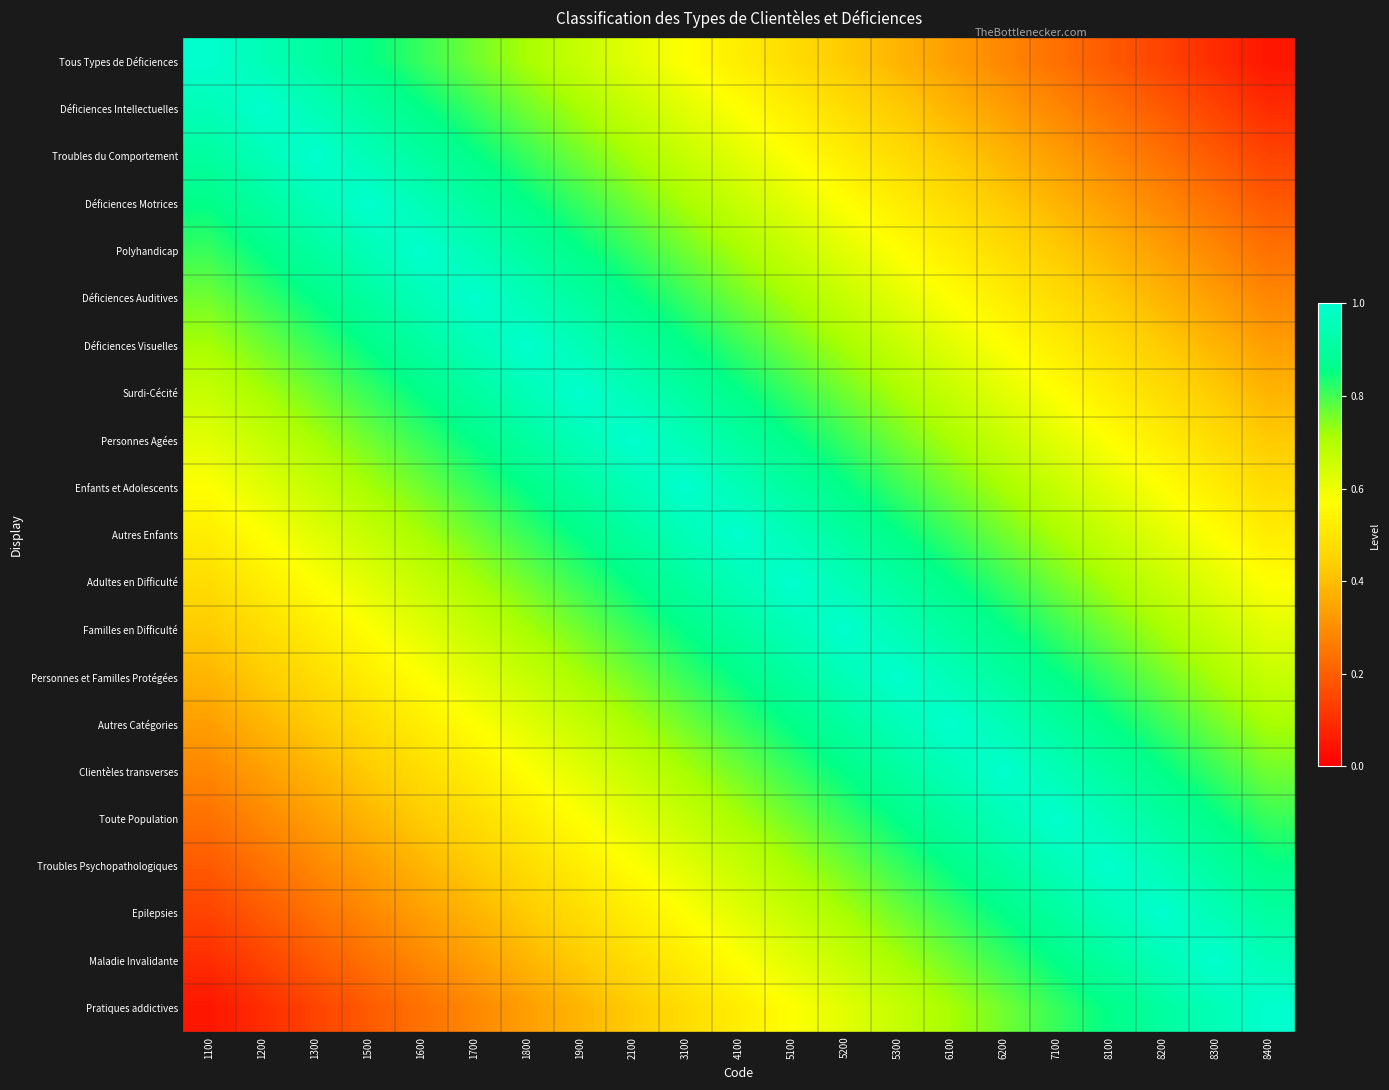

Reading right to left, what are all the values shown in this chart?

Tous Types de Déficiences: 8400=0.0	8300=0.1	8200=0.1	8100=0.2	7100=0.2	6200=0.3	6100=0.3	5300=0.4	5200=0.4	5100=0.5	4100=0.5	3100=0.6	2100=0.6	1900=0.7	1800=0.7	1700=0.8	1600=0.8	1500=0.9	1300=0.9	1200=1.0	1100=1.0
Déficiences Intellectuelles: 8400=0.1	8300=0.1	8200=0.2	8100=0.2	7100=0.3	6200=0.3	6100=0.4	5300=0.4	5200=0.5	5100=0.5	4100=0.6	3100=0.6	2100=0.7	1900=0.7	1800=0.8	1700=0.8	1600=0.9	1500=0.9	1300=1.0	1200=1.0	1100=1.0
Troubles du Comportement: 8400=0.1	8300=0.2	8200=0.2	8100=0.3	7100=0.3	6200=0.4	6100=0.4	5300=0.5	5200=0.5	5100=0.6	4100=0.6	3100=0.7	2100=0.7	1900=0.8	1800=0.8	1700=0.9	1600=0.9	1500=1.0	1300=1.0	1200=1.0	1100=0.9
Déficiences Motrices: 8400=0.2	8300=0.2	8200=0.3	8100=0.3	7100=0.4	6200=0.4	6100=0.5	5300=0.5	5200=0.6	5100=0.6	4100=0.7	3100=0.7	2100=0.8	1900=0.8	1800=0.9	1700=0.9	1600=1.0	1500=1.0	1300=1.0	1200=0.9	1100=0.9
Polyhandicap: 8400=0.2	8300=0.3	8200=0.3	8100=0.4	7100=0.4	6200=0.5	6100=0.5	5300=0.6	5200=0.6	5100=0.7	4100=0.7	3100=0.8	2100=0.8	1900=0.9	1800=0.9	1700=1.0	1600=1.0	1500=1.0	1300=0.9	1200=0.9	1100=0.8
Déficiences Auditives: 8400=0.3	8300=0.3	8200=0.4	8100=0.4	7100=0.5	6200=0.5	6100=0.6	5300=0.6	5200=0.7	5100=0.7	4100=0.8	3100=0.8	2100=0.9	1900=0.9	1800=1.0	1700=1.0	1600=1.0	1500=0.9	1300=0.9	1200=0.8	1100=0.8
Déficiences Visuelles: 8400=0.3	8300=0.4	8200=0.4	8100=0.5	7100=0.5	6200=0.6	6100=0.6	5300=0.7	5200=0.7	5100=0.8	4100=0.8	3100=0.9	2100=0.9	1900=1.0	1800=1.0	1700=1.0	1600=0.9	1500=0.9	1300=0.8	1200=0.8	1100=0.7
Surdi-Cécité: 8400=0.4	8300=0.4	8200=0.5	8100=0.5	7100=0.6	6200=0.6	6100=0.7	5300=0.7	5200=0.8	5100=0.8	4100=0.9	3100=0.9	2100=1.0	1900=1.0	1800=1.0	1700=0.9	1600=0.9	1500=0.8	1300=0.8	1200=0.7	1100=0.7
Personnes Agées: 8400=0.4	8300=0.5	8200=0.5	8100=0.6	7100=0.6	6200=0.7	6100=0.7	5300=0.8	5200=0.8	5100=0.9	4100=0.9	3100=1.0	2100=1.0	1900=1.0	1800=0.9	1700=0.9	1600=0.8	1500=0.8	1300=0.7	1200=0.7	1100=0.6
Enfants et Adolescents: 8400=0.5	8300=0.5	8200=0.6	8100=0.6	7100=0.7	6200=0.7	6100=0.8	5300=0.8	5200=0.9	5100=0.9	4100=1.0	3100=1.0	2100=1.0	1900=0.9	1800=0.9	1700=0.8	1600=0.8	1500=0.7	1300=0.7	1200=0.6	1100=0.6
Autres Enfants: 8400=0.5	8300=0.6	8200=0.6	8100=0.7	7100=0.7	6200=0.8	6100=0.8	5300=0.9	5200=0.9	5100=1.0	4100=1.0	3100=1.0	2100=0.9	1900=0.9	1800=0.8	1700=0.8	1600=0.7	1500=0.7	1300=0.6	1200=0.6	1100=0.5
Adultes en Difficulté: 8400=0.6	8300=0.6	8200=0.7	8100=0.7	7100=0.8	6200=0.8	6100=0.9	5300=0.9	5200=1.0	5100=1.0	4100=1.0	3100=0.9	2100=0.9	1900=0.8	1800=0.8	1700=0.7	1600=0.7	1500=0.6	1300=0.6	1200=0.5	1100=0.5
Familles en Difficulté: 8400=0.6	8300=0.7	8200=0.7	8100=0.8	7100=0.8	6200=0.9	6100=0.9	5300=1.0	5200=1.0	5100=1.0	4100=0.9	3100=0.9	2100=0.8	1900=0.8	1800=0.7	1700=0.7	1600=0.6	1500=0.6	1300=0.5	1200=0.5	1100=0.4
Personnes et Familles Protégées: 8400=0.7	8300=0.7	8200=0.8	8100=0.8	7100=0.9	6200=0.9	6100=1.0	5300=1.0	5200=1.0	5100=0.9	4100=0.9	3100=0.8	2100=0.8	1900=0.7	1800=0.7	1700=0.6	1600=0.6	1500=0.5	1300=0.5	1200=0.4	1100=0.4
Autres Catégories: 8400=0.7	8300=0.8	8200=0.8	8100=0.9	7100=0.9	6200=1.0	6100=1.0	5300=1.0	5200=0.9	5100=0.9	4100=0.8	3100=0.8	2100=0.7	1900=0.7	1800=0.6	1700=0.6	1600=0.5	1500=0.5	1300=0.4	1200=0.4	1100=0.3
Clientèles transverses: 8400=0.8	8300=0.8	8200=0.9	8100=0.9	7100=1.0	6200=1.0	6100=1.0	5300=0.9	5200=0.9	5100=0.8	4100=0.8	3100=0.7	2100=0.7	1900=0.6	1800=0.6	1700=0.5	1600=0.5	1500=0.4	1300=0.4	1200=0.3	1100=0.3
Toute Population: 8400=0.8	8300=0.9	8200=0.9	8100=1.0	7100=1.0	6200=1.0	6100=0.9	5300=0.9	5200=0.8	5100=0.8	4100=0.7	3100=0.7	2100=0.6	1900=0.6	1800=0.5	1700=0.5	1600=0.4	1500=0.4	1300=0.3	1200=0.3	1100=0.2
Troubles Psychopathologiques: 8400=0.9	8300=0.9	8200=1.0	8100=1.0	7100=1.0	6200=0.9	6100=0.9	5300=0.8	5200=0.8	5100=0.7	4100=0.7	3100=0.6	2100=0.6	1900=0.5	1800=0.5	1700=0.4	1600=0.4	1500=0.3	1300=0.3	1200=0.2	1100=0.2
Epilepsies: 8400=0.9	8300=1.0	8200=1.0	8100=1.0	7100=0.9	6200=0.9	6100=0.8	5300=0.8	5200=0.7	5100=0.7	4100=0.6	3100=0.6	2100=0.5	1900=0.5	1800=0.4	1700=0.4	1600=0.3	1500=0.3	1300=0.2	1200=0.2	1100=0.1
Maladie Invalidante: 8400=1.0	8300=1.0	8200=1.0	8100=0.9	7100=0.9	6200=0.8	6100=0.8	5300=0.7	5200=0.7	5100=0.6	4100=0.6	3100=0.5	2100=0.5	1900=0.4	1800=0.4	1700=0.3	1600=0.3	1500=0.2	1300=0.2	1200=0.1	1100=0.1
Pratiques addictives: 8400=1.0	8300=1.0	8200=0.9	8100=0.9	7100=0.8	6200=0.8	6100=0.7	5300=0.7	5200=0.6	5100=0.6	4100=0.5	3100=0.5	2100=0.4	1900=0.4	1800=0.3	1700=0.3	1600=0.2	1500=0.2	1300=0.1	1200=0.1	1100=0.0